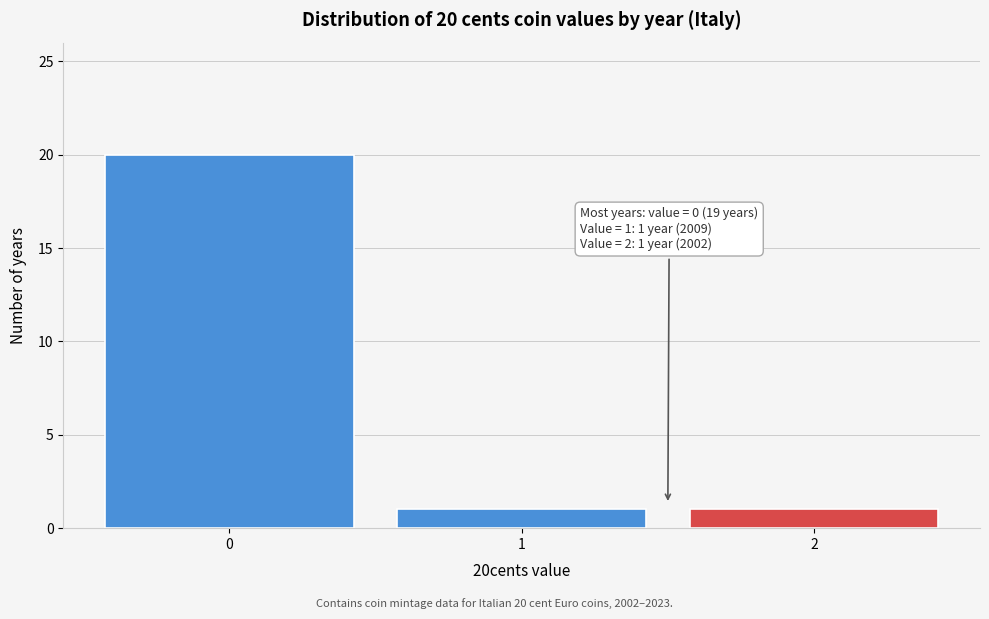

Over which range of the x-axis is the bar tallest?

-0.5 to 0.5